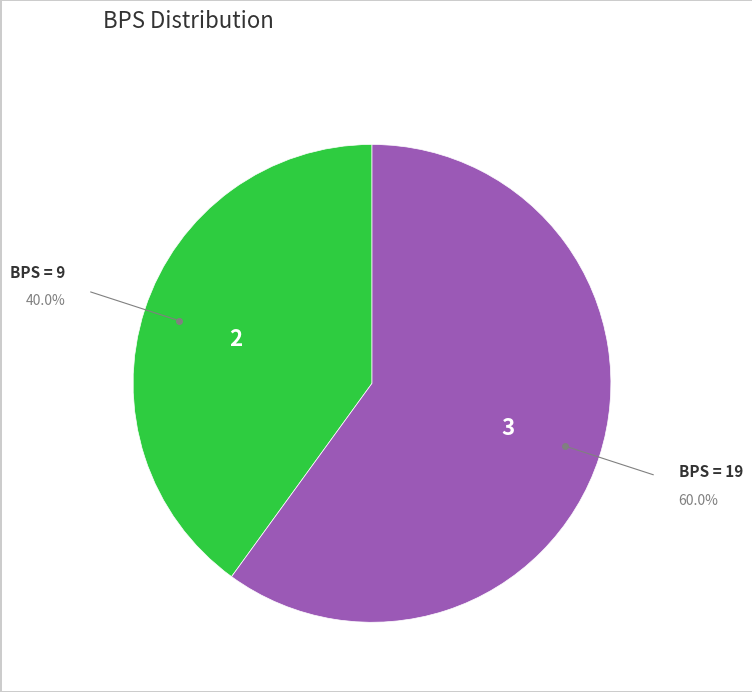

Is there any slice that represents more than half of the pie?

Yes